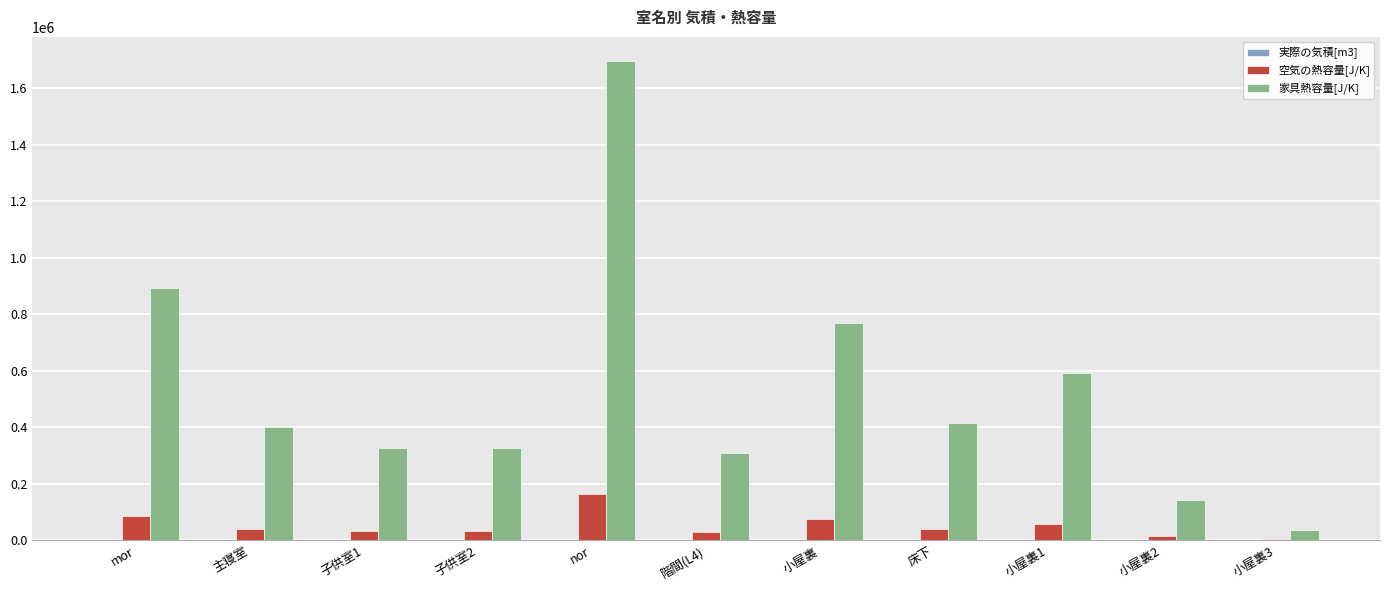

Which series changed the most between nor and 床下?

家具熱容量[J/K]